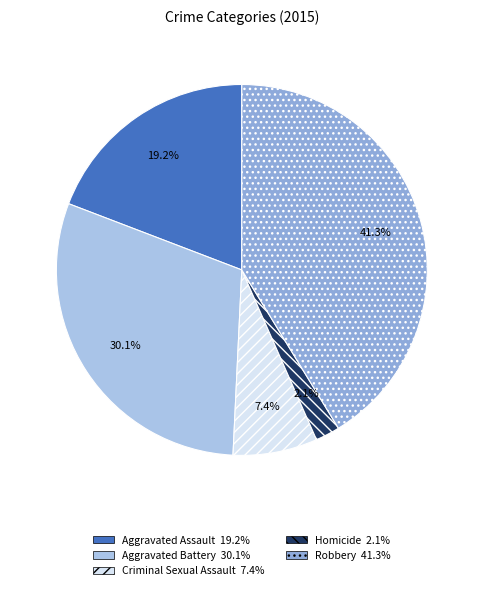

To the nearest percent, what is the difference between the largest and smallest slice percentages?

39%